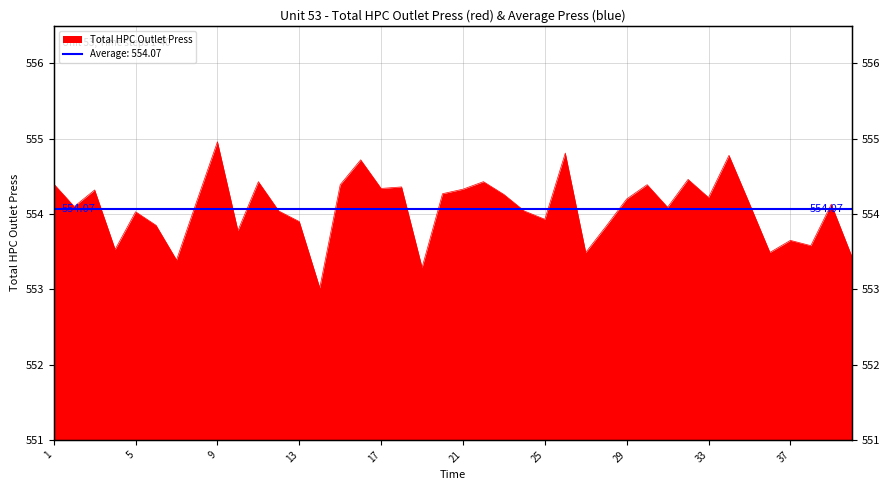

What is the average value?

554.1